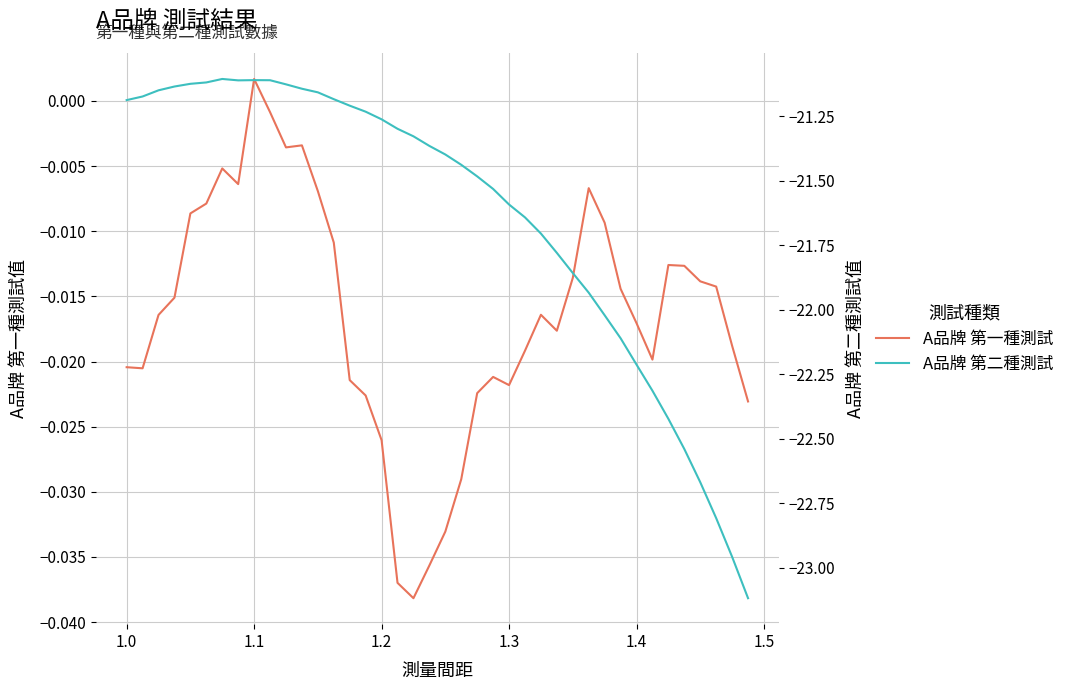

At which label does A品牌 第一種測試 reach its peak?

1.1